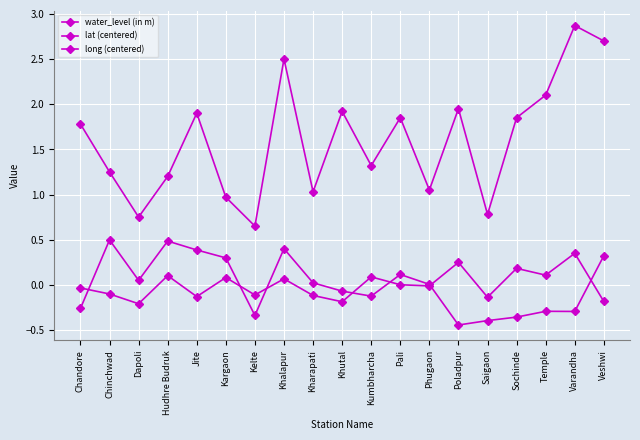

How many series are shown in this chart?

3